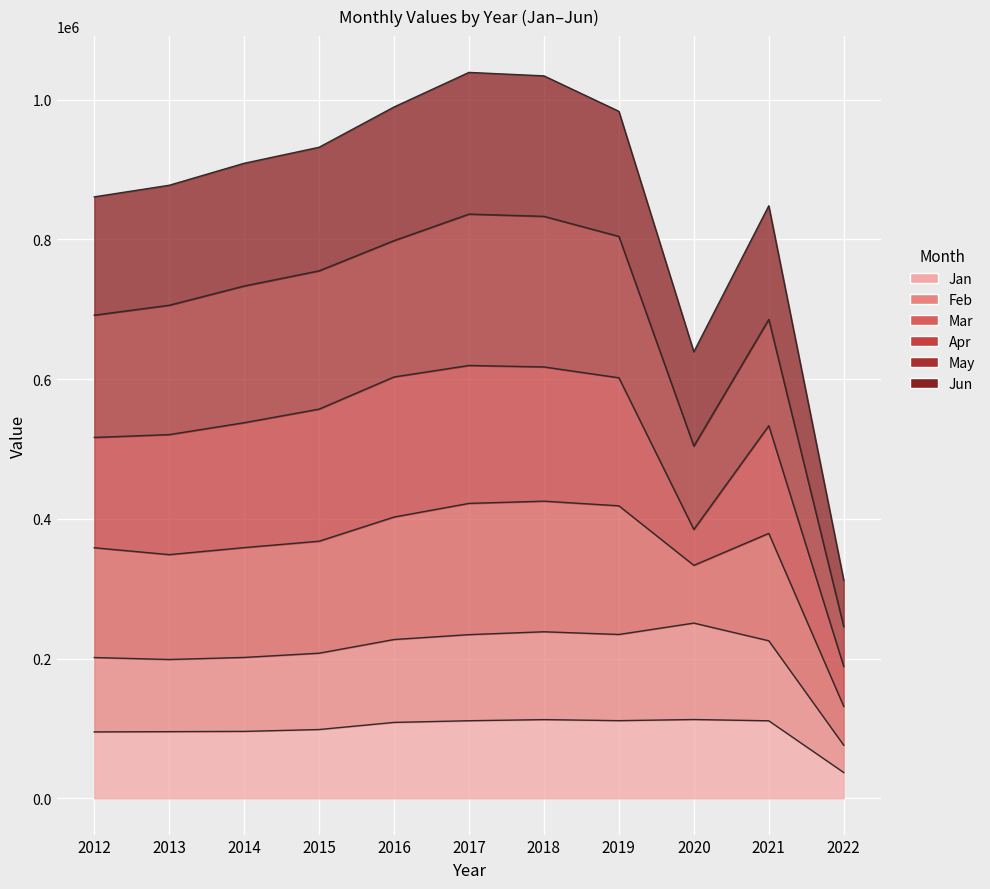

What is the sum of all Jan values?

1088311